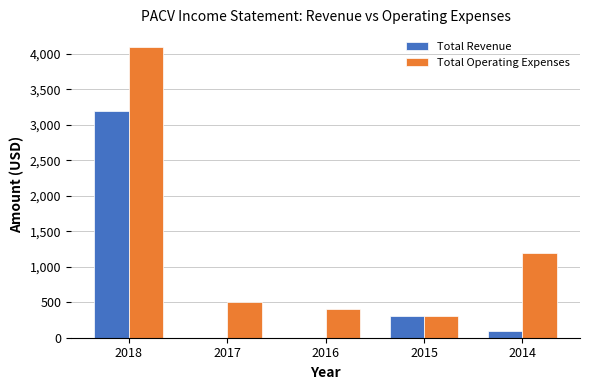

What is the highest value of the Total Revenue series?

3200